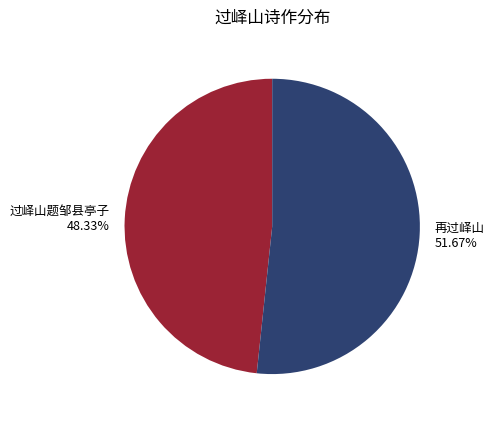

Does any single category account for the majority?

Yes